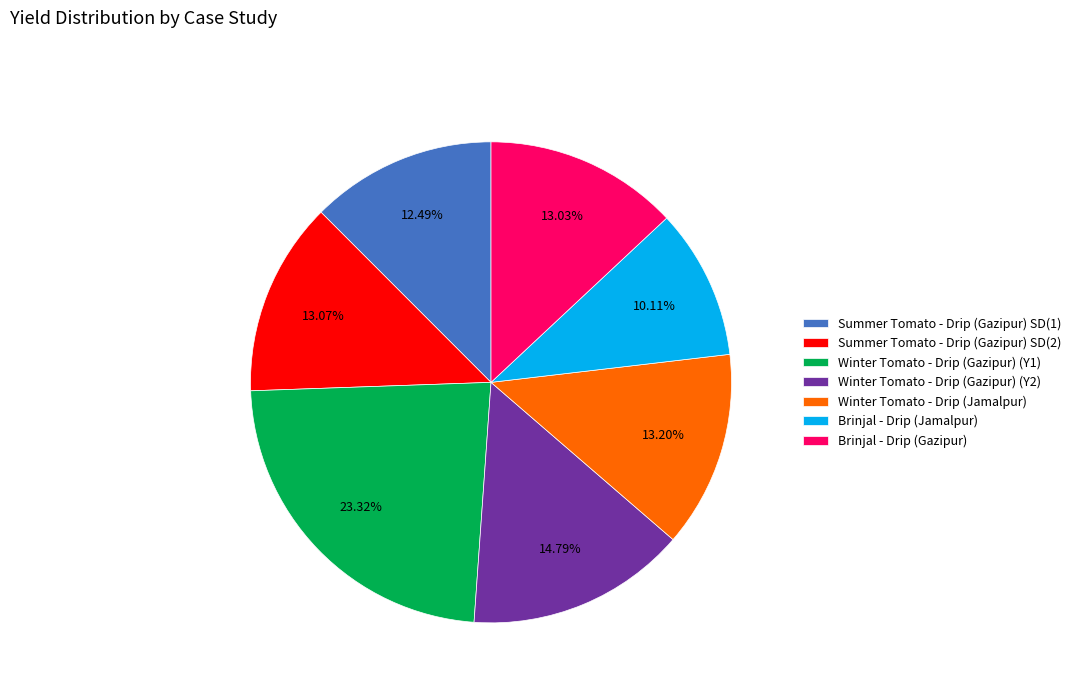

Is Summer Tomato - Drip (Gazipur) SD(1) the majority of the pie?

No